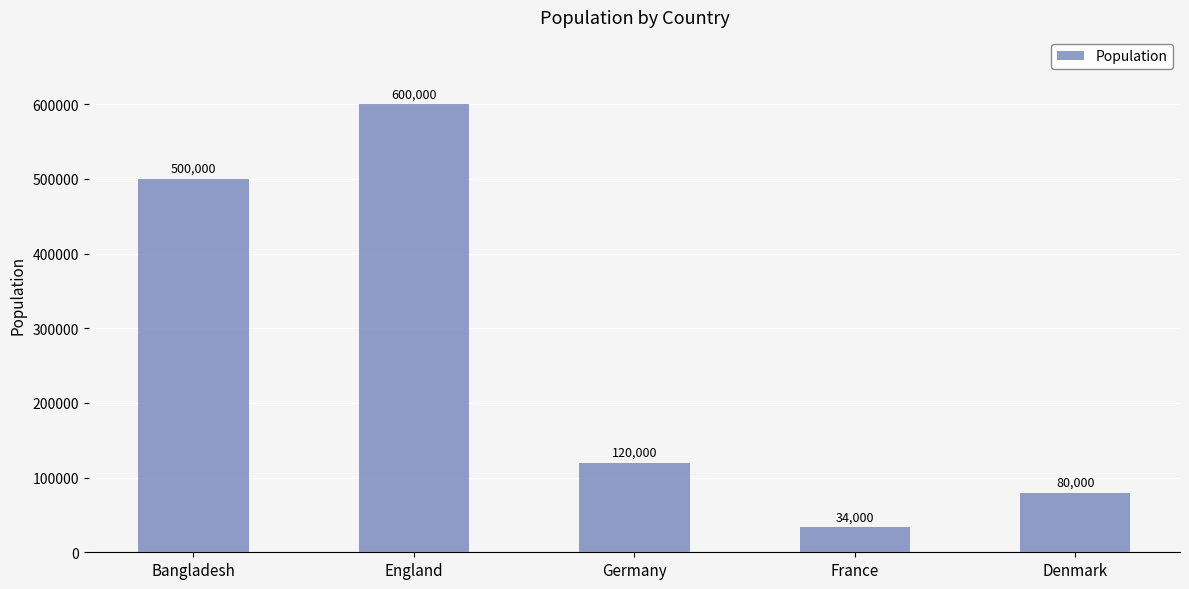

The chart shows a value of 291107 at England. True or false?

False